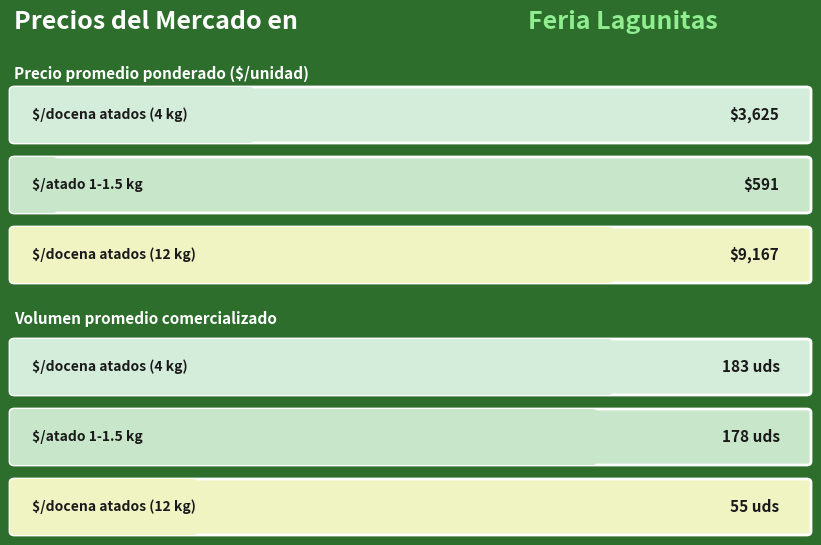

Which series has the largest total across all categories?

Precio promedio ponderado